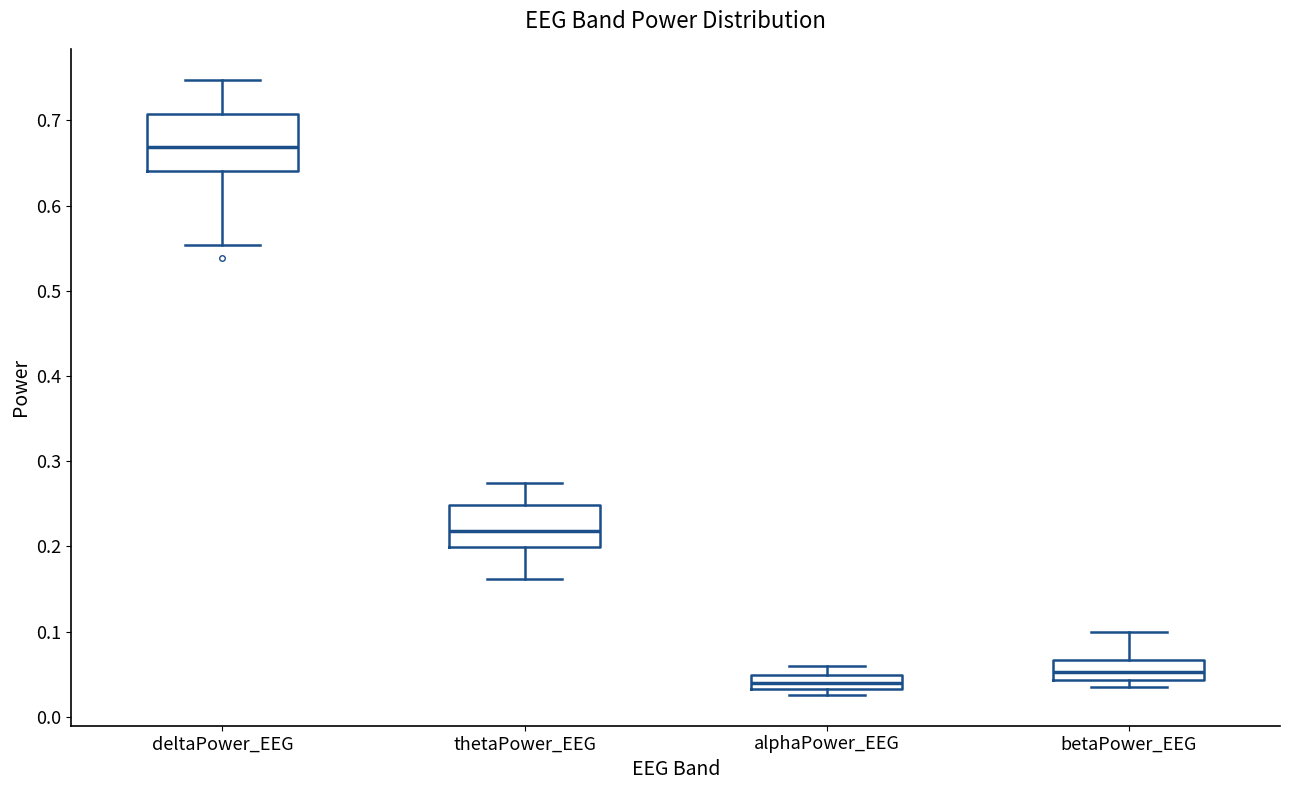

Reading left to right, transcribe this box plot: for each box, give where its median line is, the range the box spans, and where its two whiskers end, as read against the y-axis. The values are not printed on the chart, so give them approximately, as read against the axis.

deltaPower_EEG: median 0.67, box 0.64 to 0.71, whiskers 0.55 to 0.75
thetaPower_EEG: median 0.22, box 0.20 to 0.25, whiskers 0.16 to 0.27
alphaPower_EEG: median 0.04, box 0.03 to 0.05, whiskers 0.03 (just below the box's lower edge) to 0.06
betaPower_EEG: median 0.05, box 0.04 to 0.07, whiskers 0.03 to 0.10